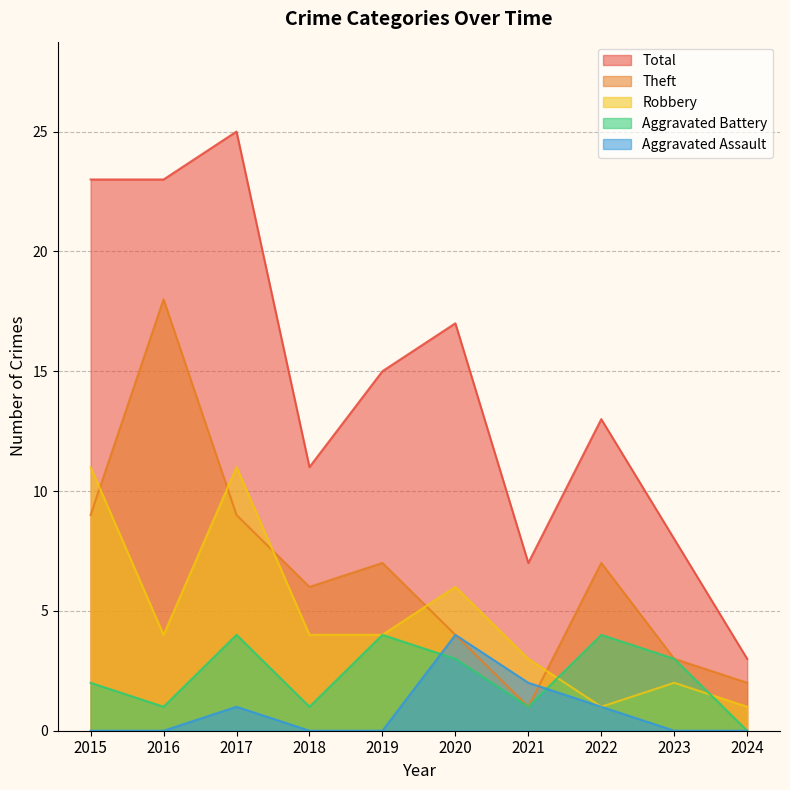

True or false: Aggravated Assault has a value of -2 at 2016.

False